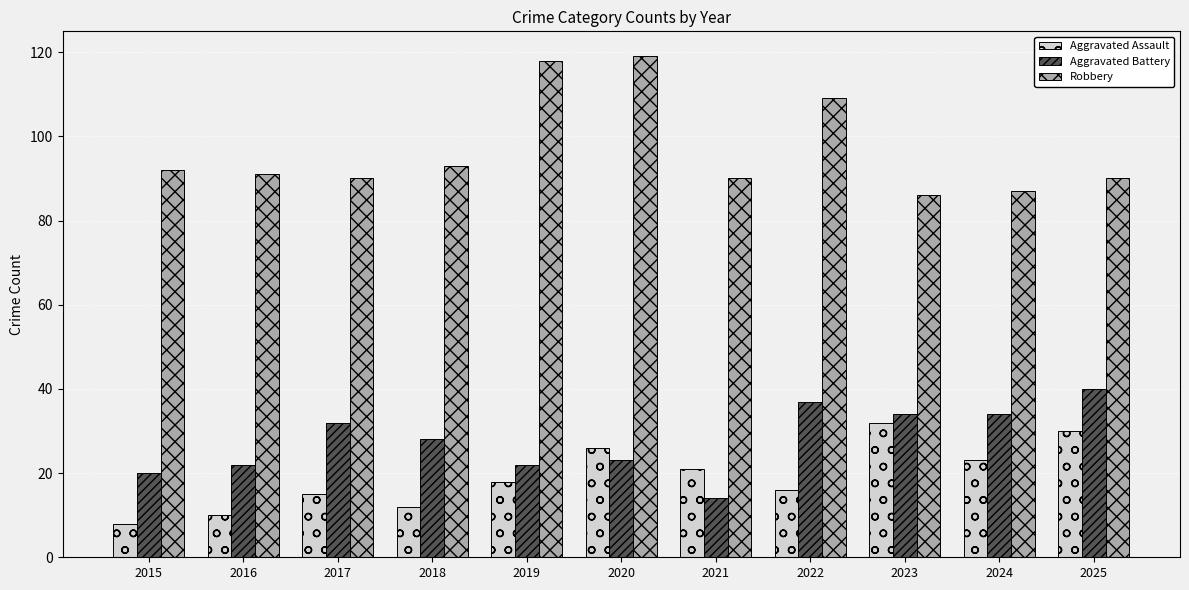

Read the Aggravated Battery value at 2021, to the nearest 10.

10